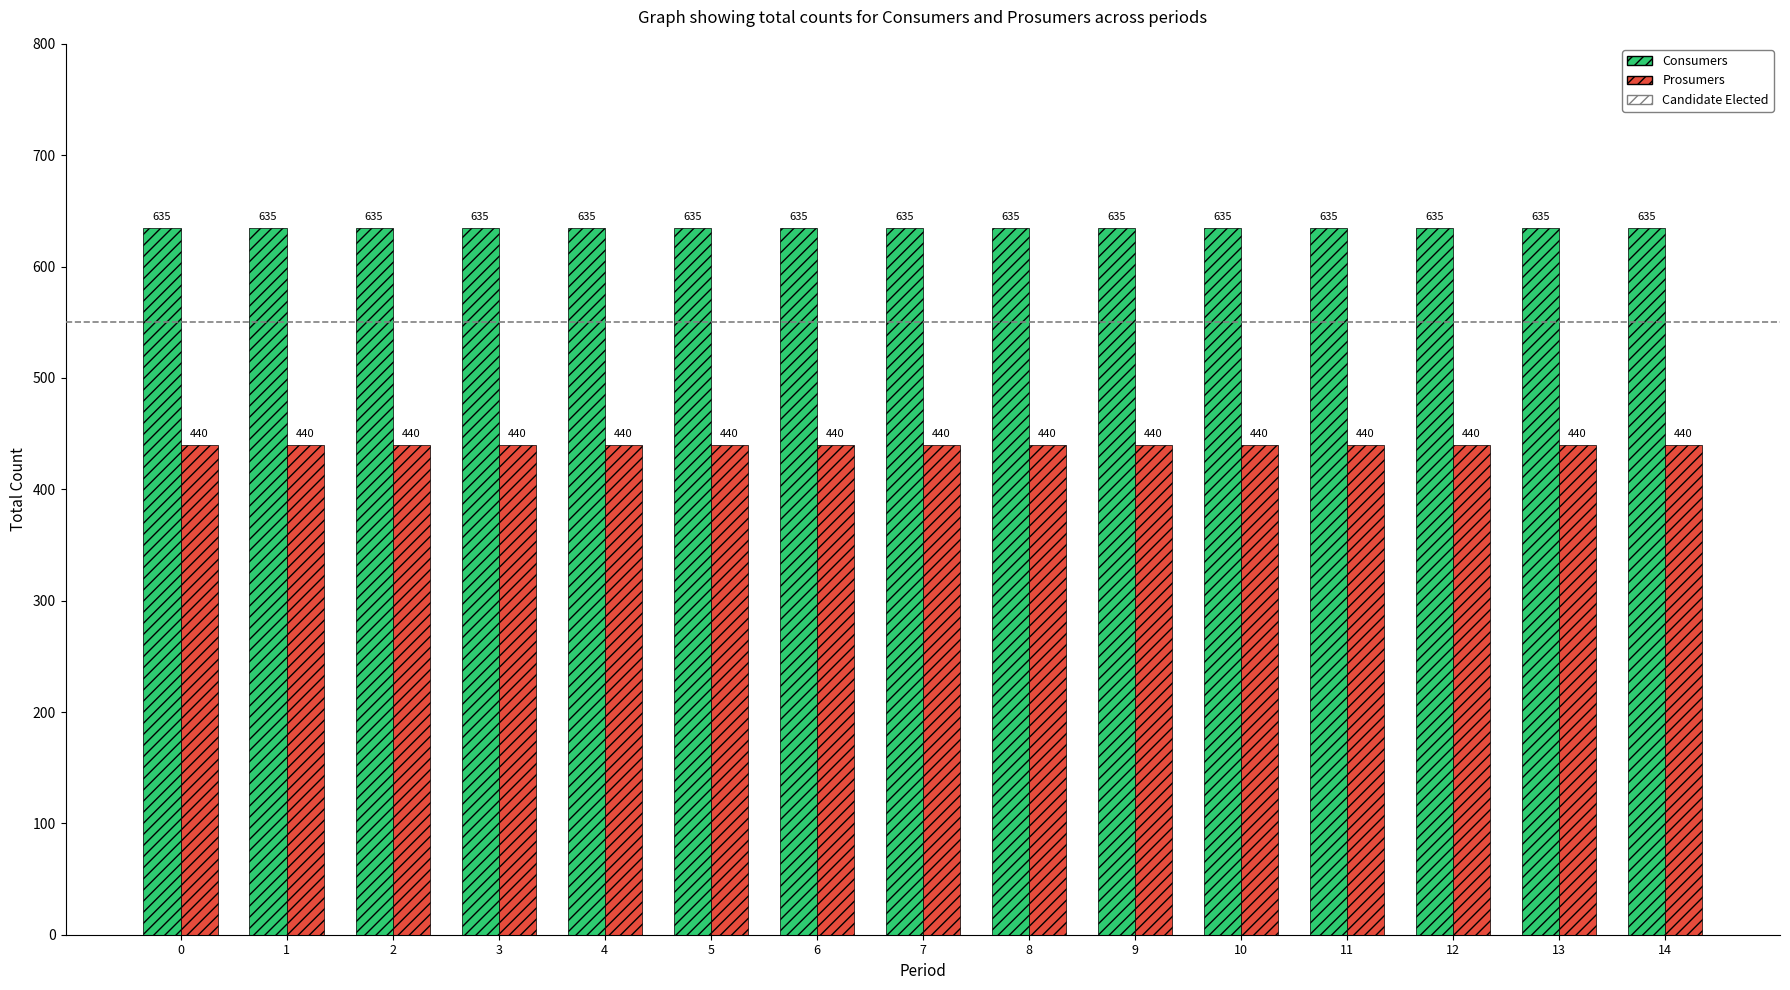

What is the sum of all Prosumers values?

6600